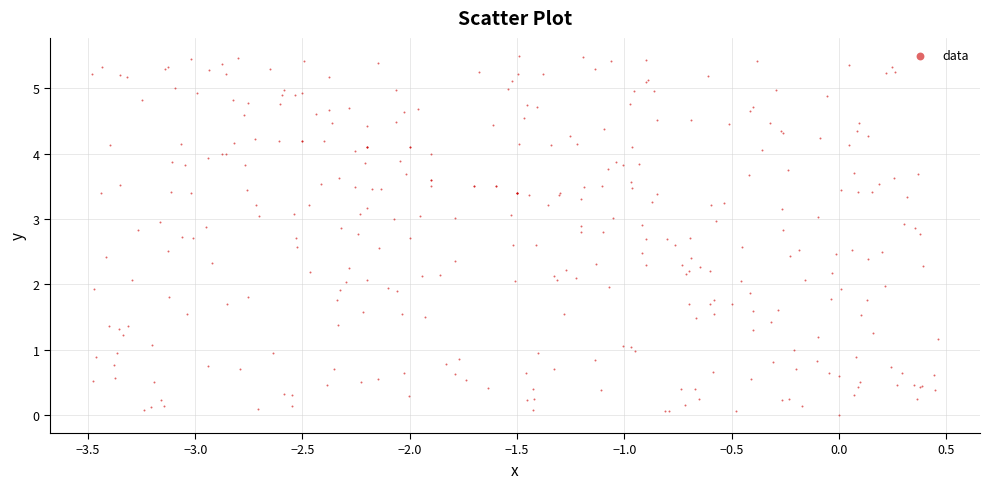

What is the range of X values (max minus min)?

3.9